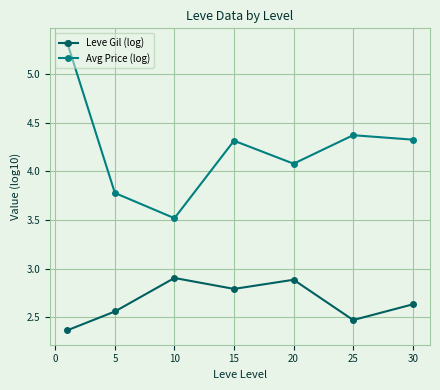

What is the difference between the second highest and second lowest values in the Leve Gil (log) series?

0.4